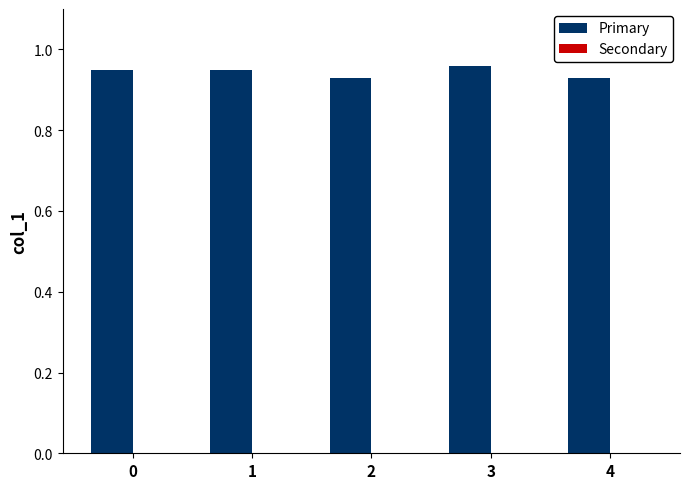

Does the chart contain stacked bars?

No